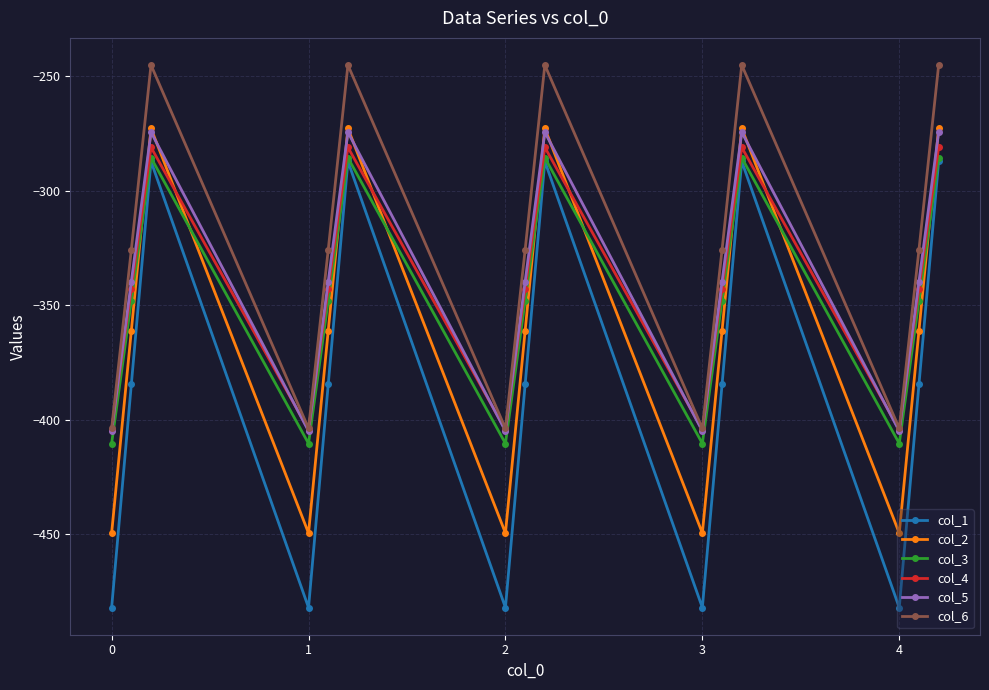

Which series has the widest spread of values?

col_1